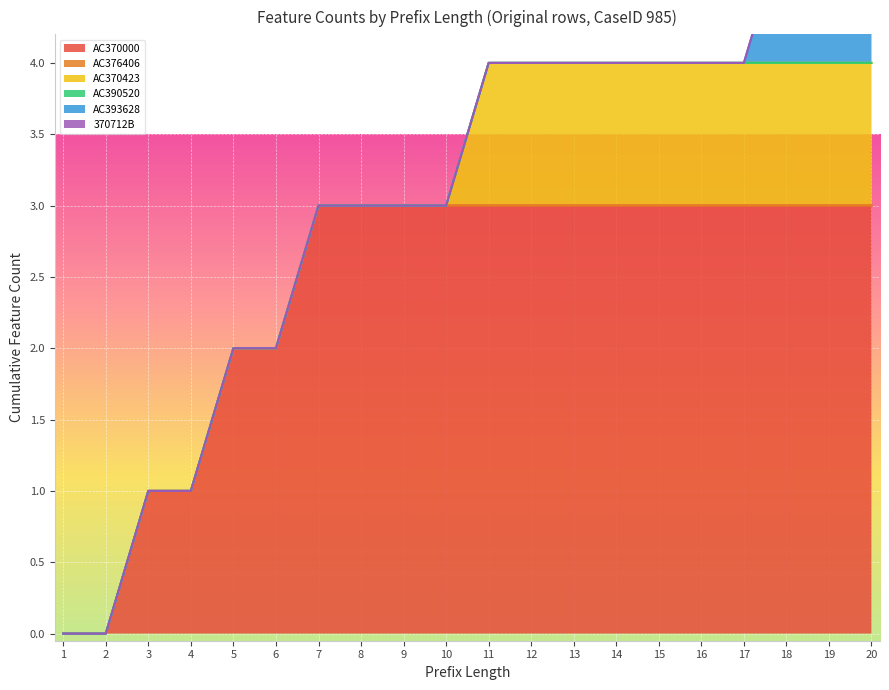

What is the difference between the highest and lowest values at 13?

1